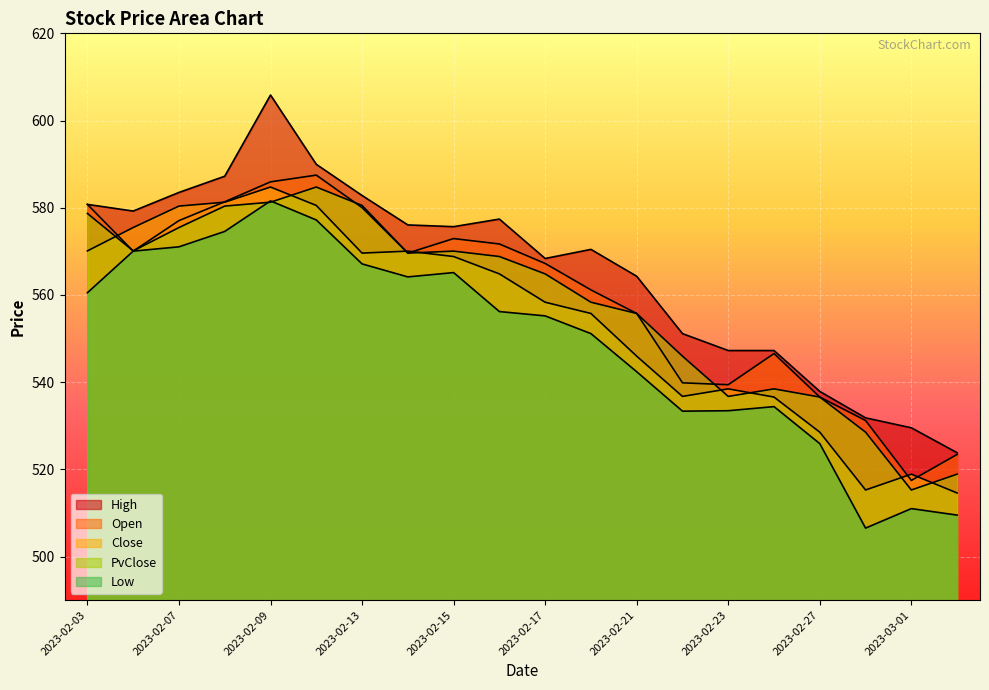

What is the sum of the High values at 2023-02-27 and 2023-02-16?

1115.3